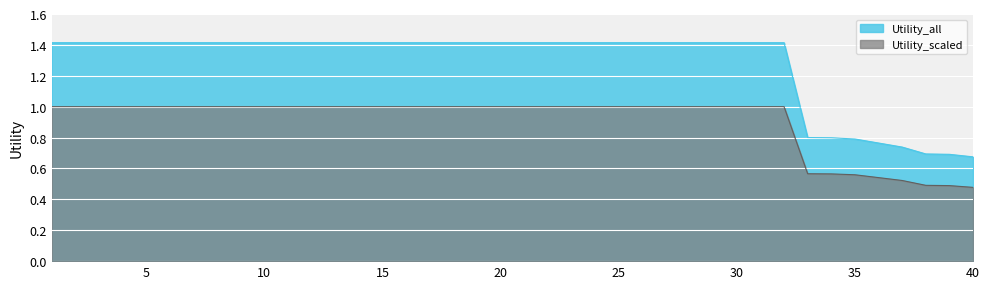

At how many categories does at least one series exceed 1?

32